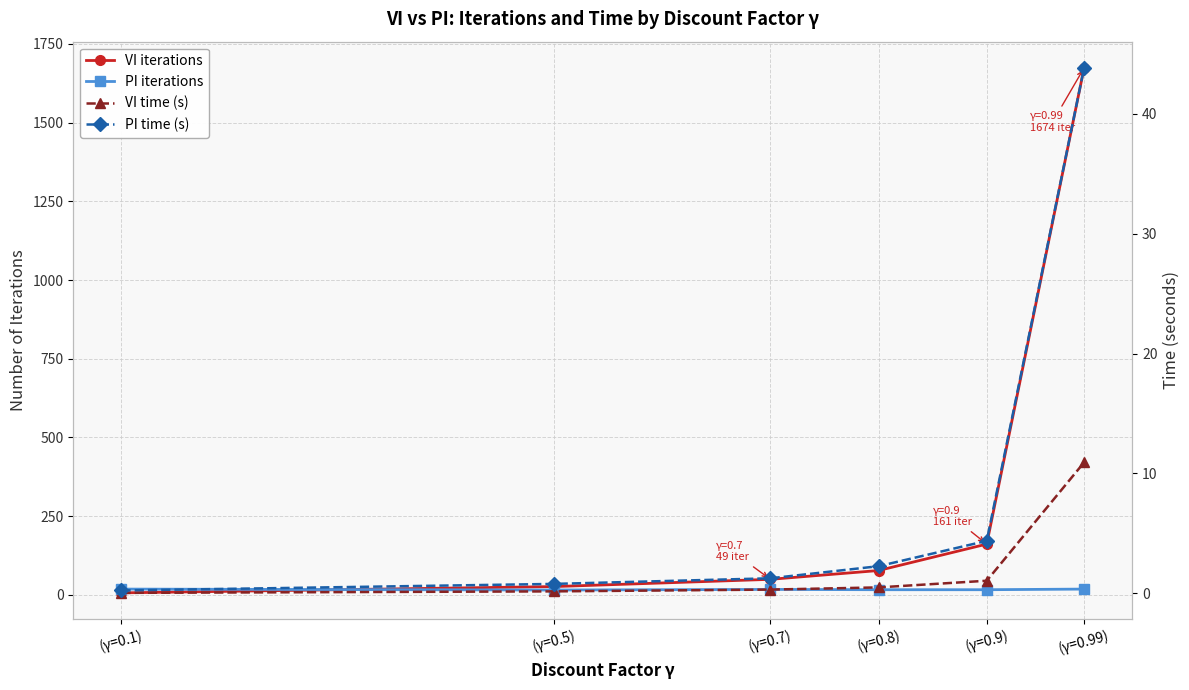

What is the value of the VI time (s) point at the 3rd from the left?

0.3